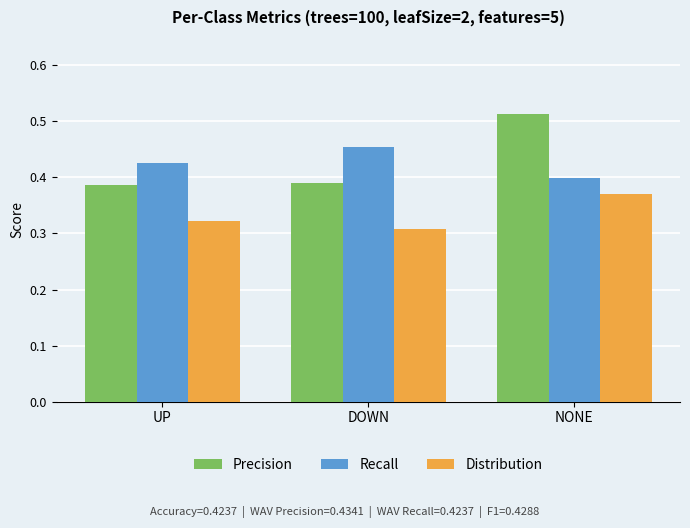

Which series has the widest spread of values?

Precision